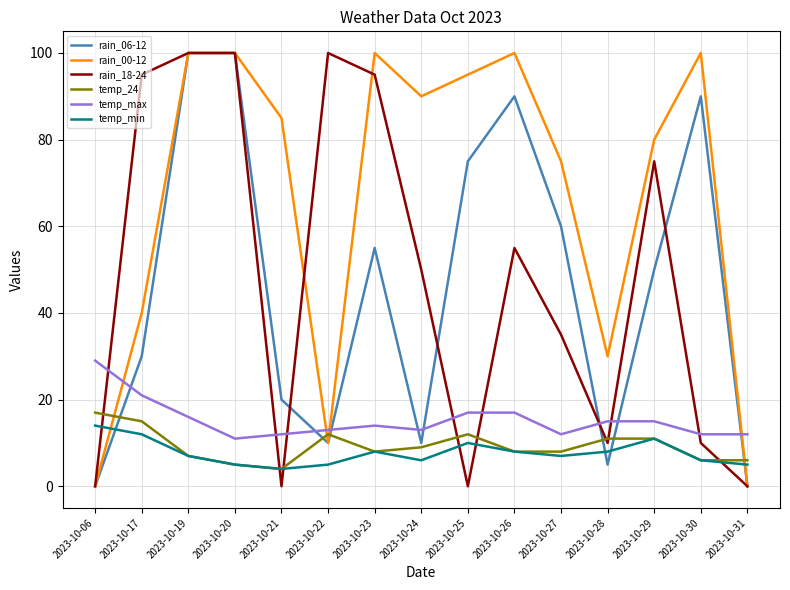

Does the chart have visible grid lines?

Yes